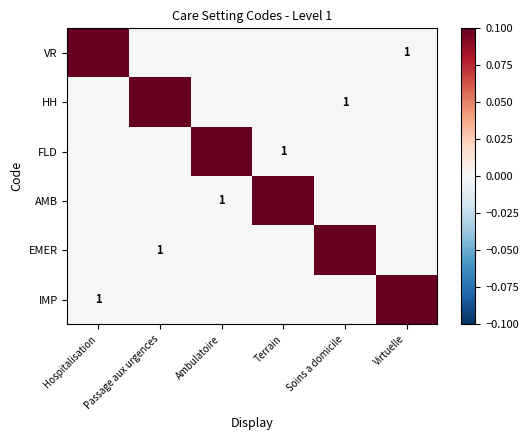

What is the difference between the maximum and minimum values in the EMER series?

0.1